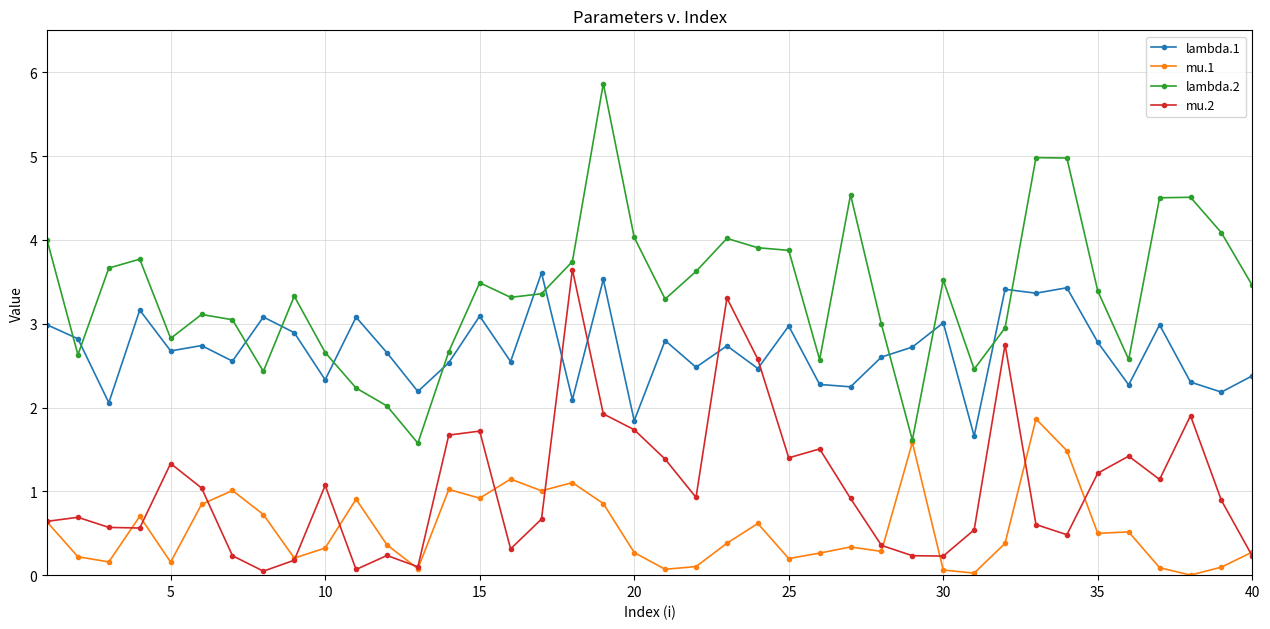

True or false: mu.1 has more than 1 interior local peaks.

True